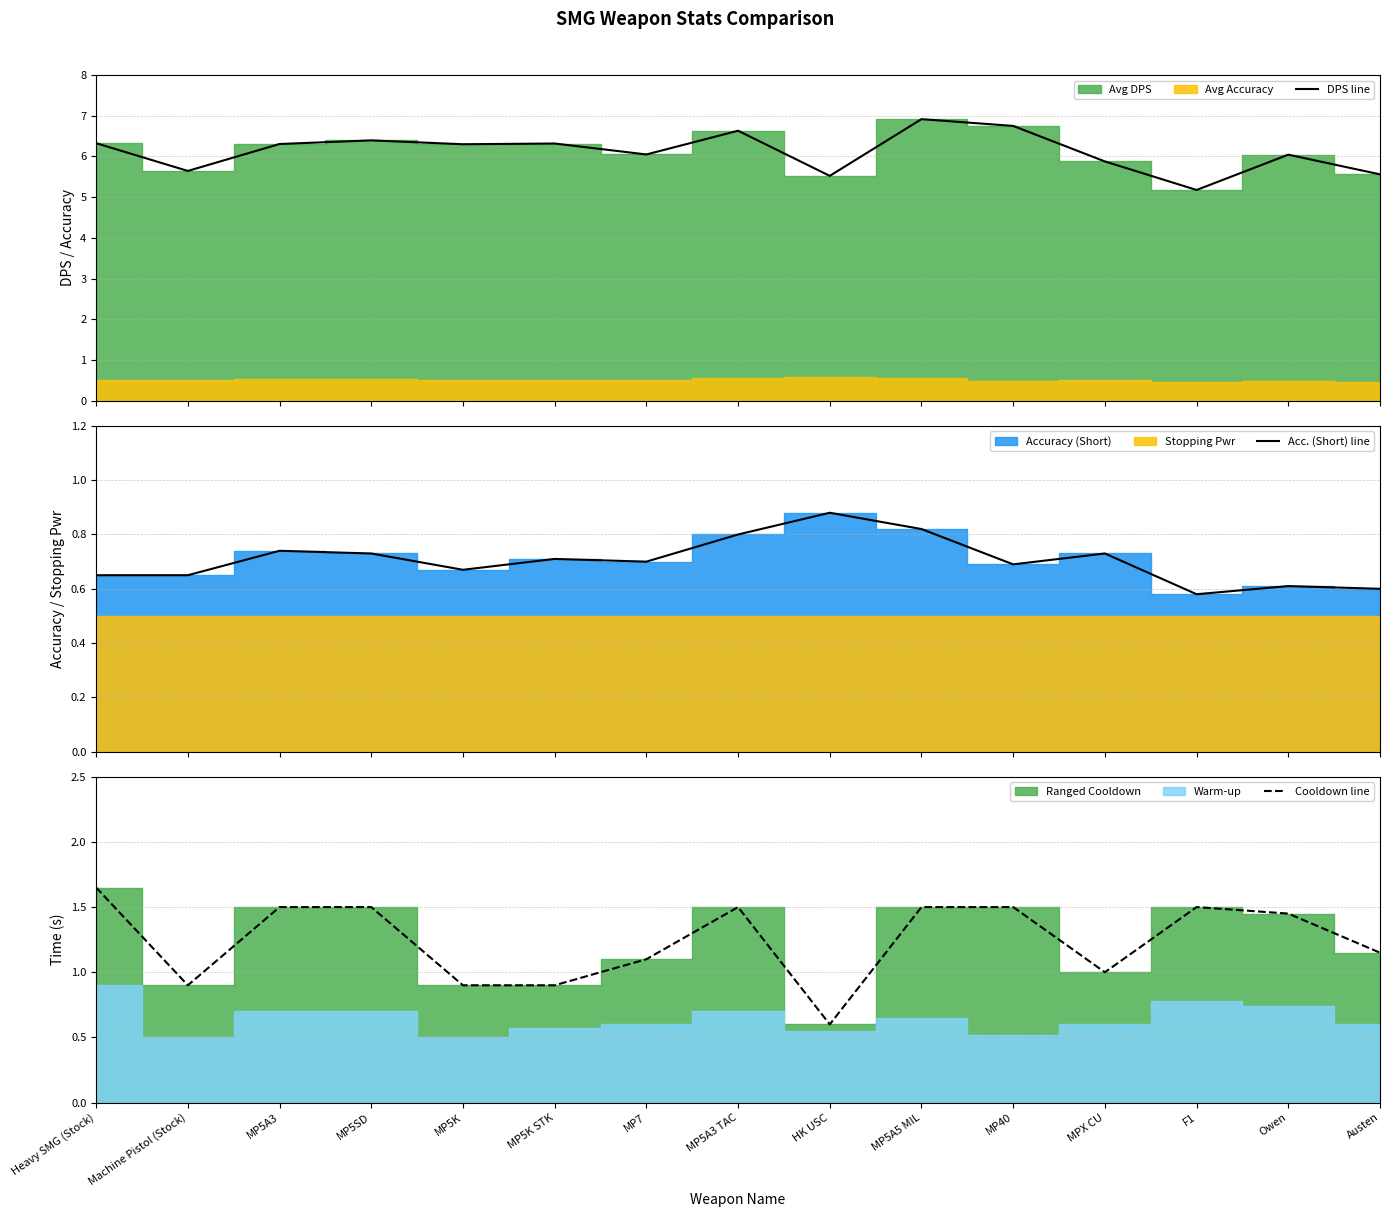

Is the value of Acc. (Short) line at MP5A3 greater than the value of DPS line at MP5A5 MIL?

No